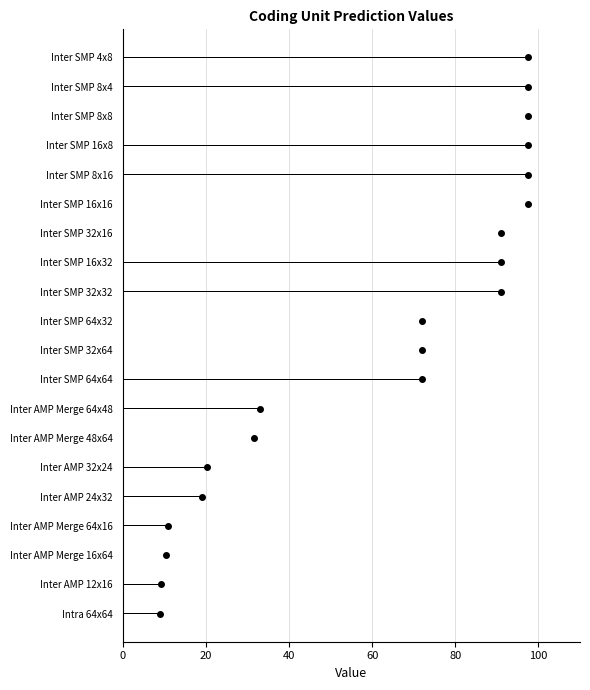

Where does the data first go above 72?

11